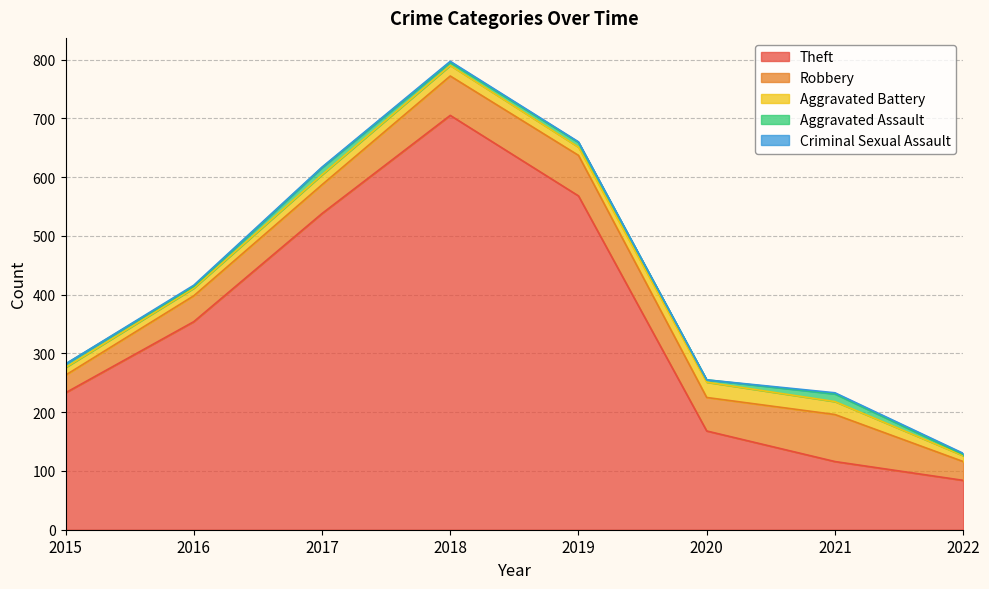

What is the average value of the Theft series?

346